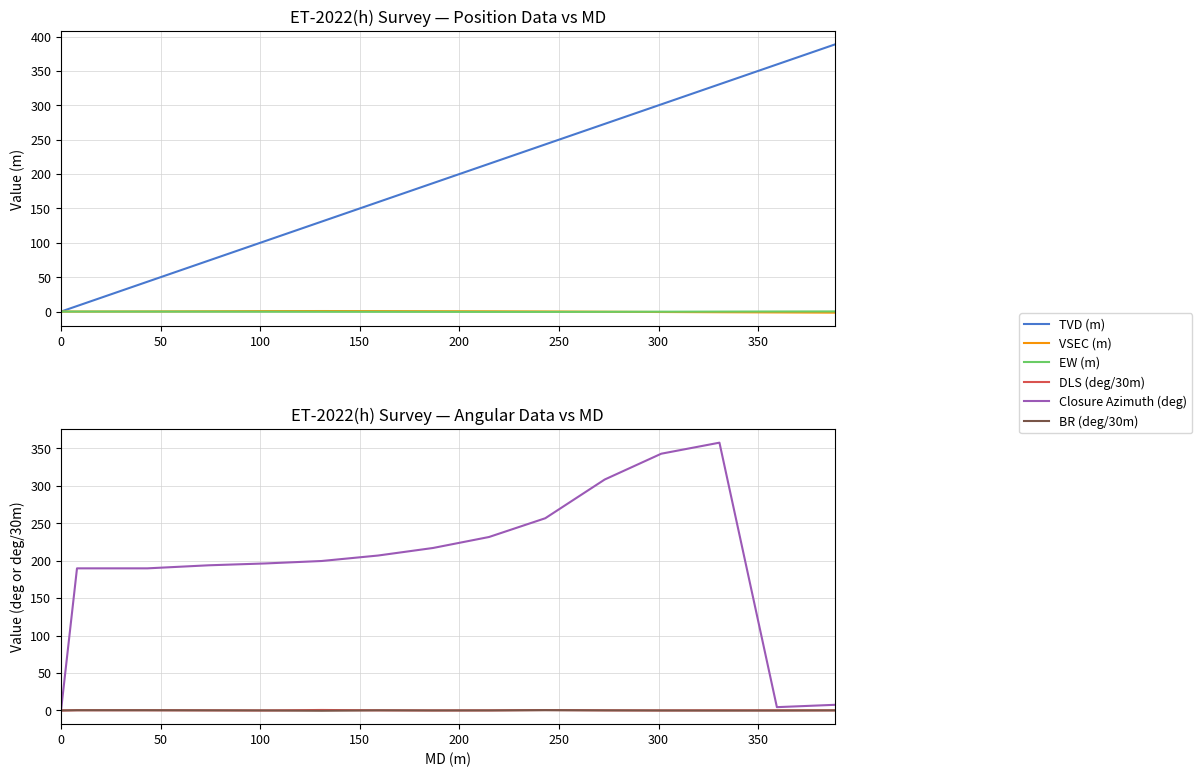

Rank the series at 300 from lowest to highest value.

EW (m), BR (deg/30m), DLS (deg/30m), VSEC (m), TVD (m), Closure Azimuth (deg)